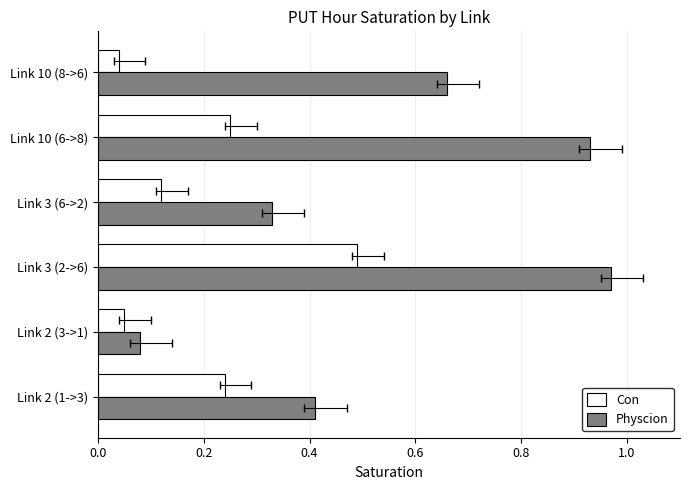

At how many categories does at least one series exceed 0?

6